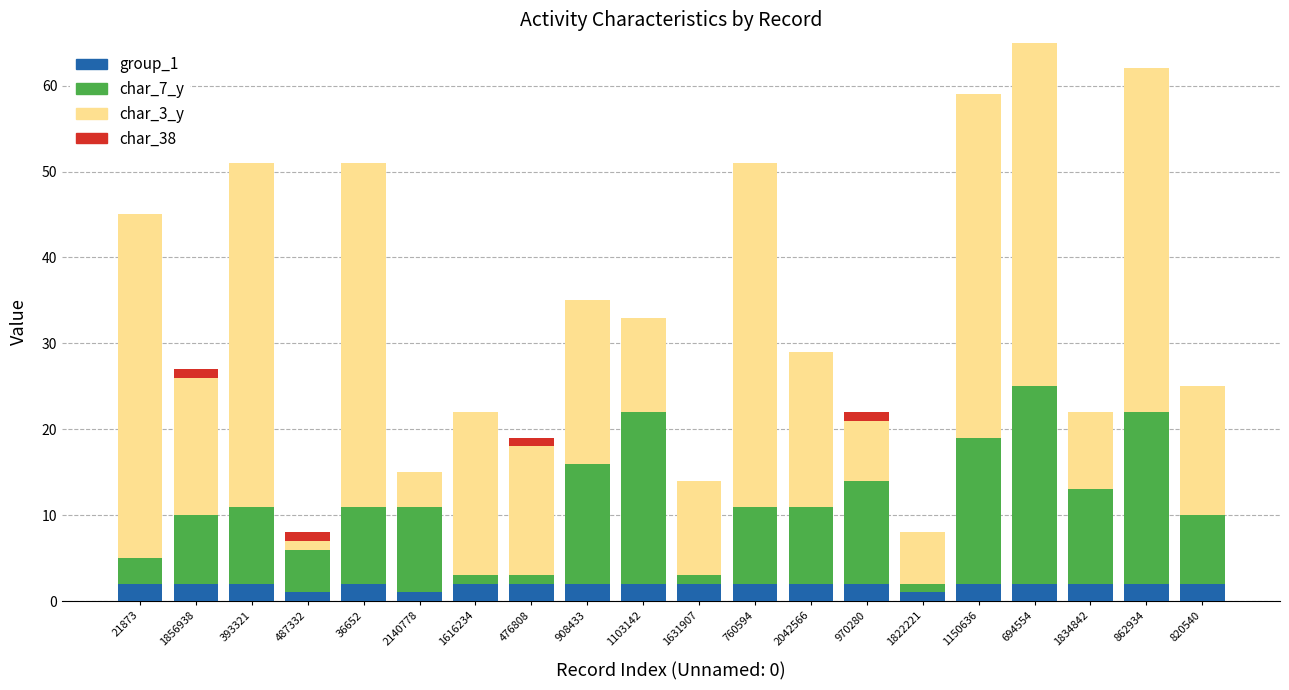

True or false: group_1 has a value of 1 at 1822221.

True